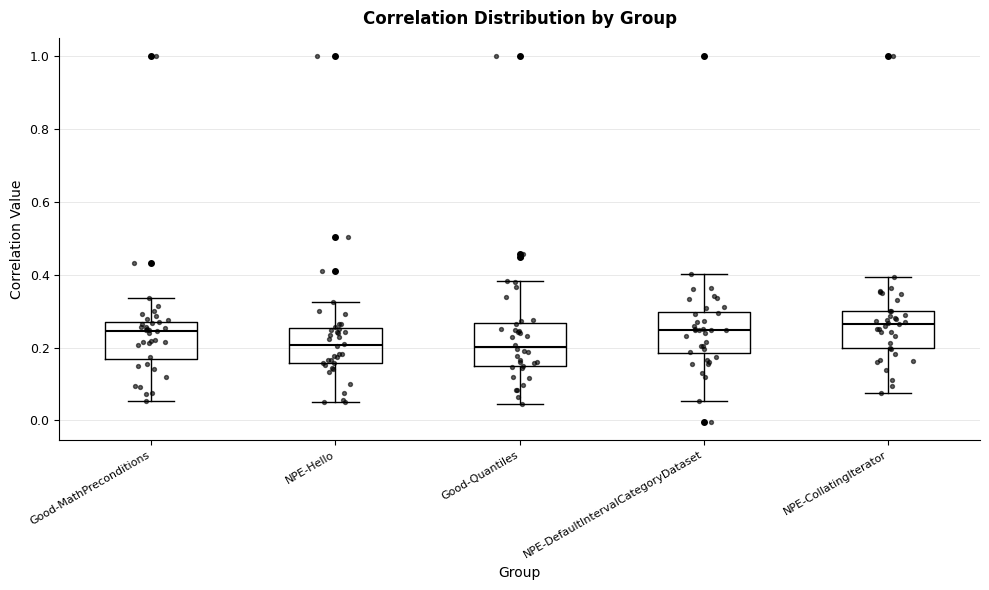

Where is the upper edge of the box for NPE-Hello on the y-axis? The values are not printed on the chart, so give them approximately, as read against the axis.

0.26